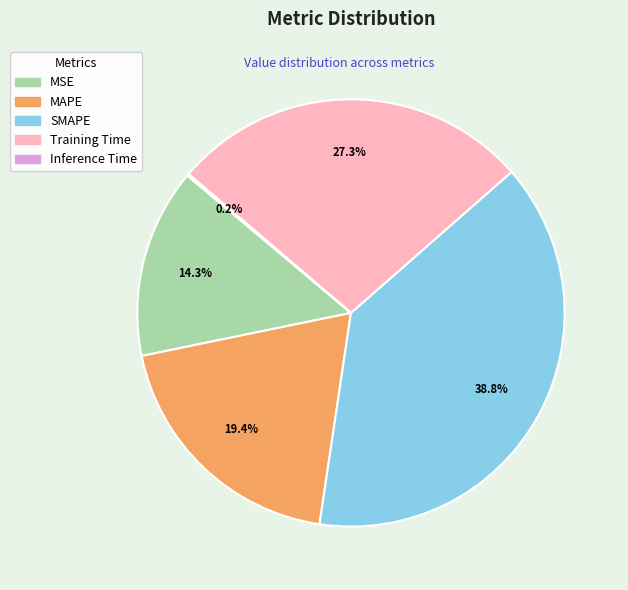

Which category has the biggest portion of the pie?

SMAPE